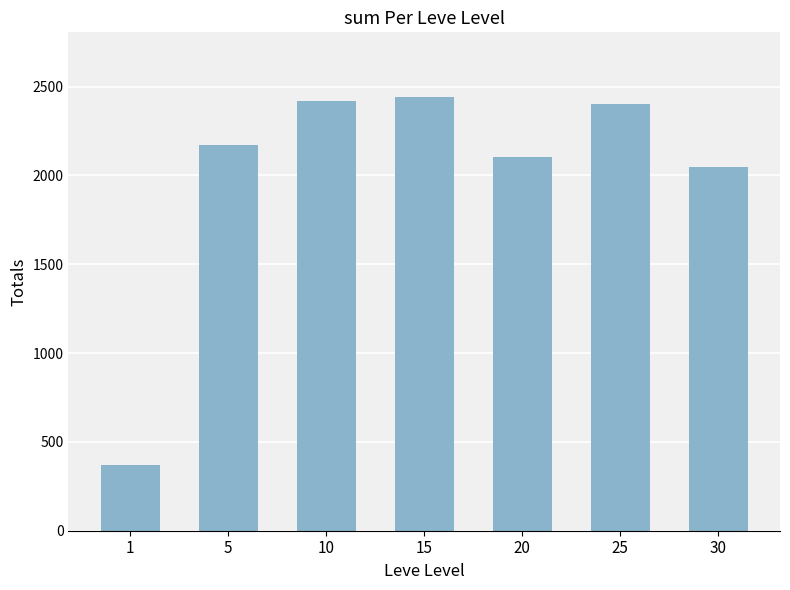

Reading left to right, list all the values displayed in this chart.

1=369	5=2170	10=2420	15=2440	20=2102	25=2404	30=2048